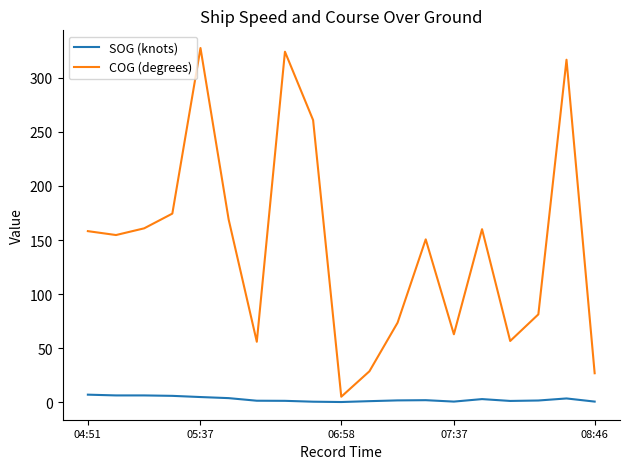

Which series has the largest total across all categories?

COG (degrees)